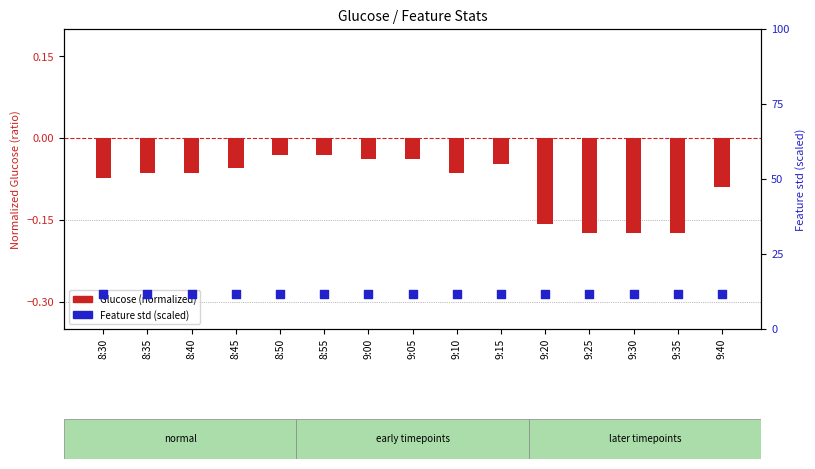

What are all the series names shown in the legend?

Glucose (normalized), Feature std (scaled)